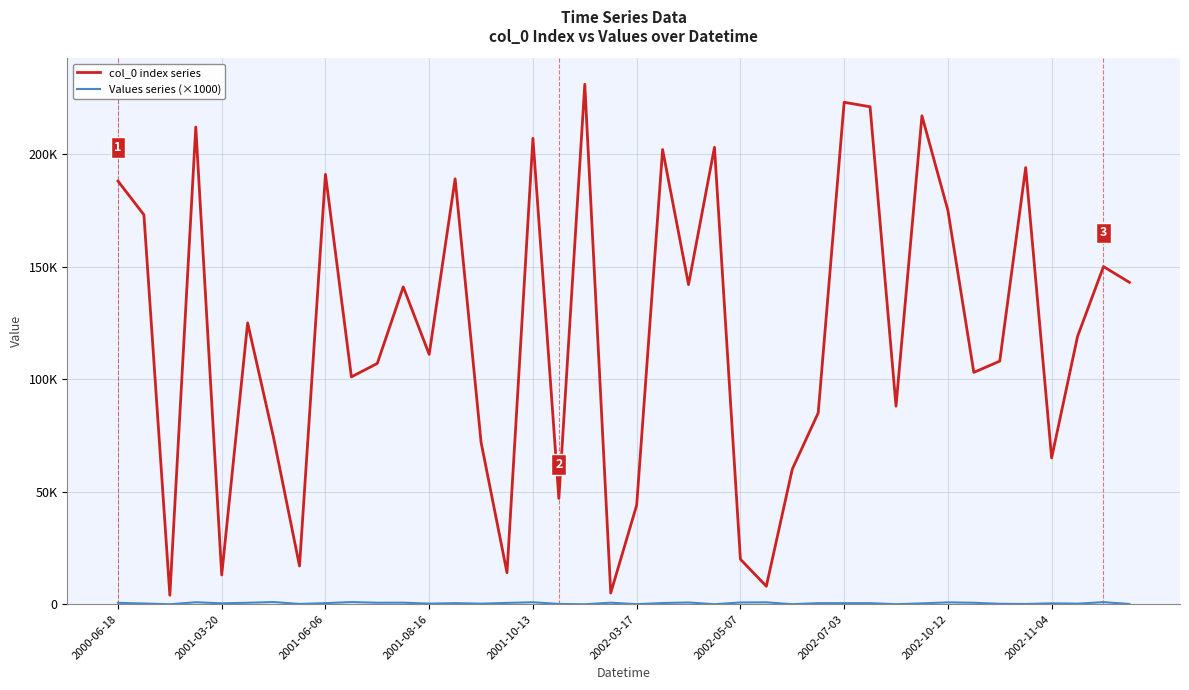

Is this an area chart (filled region under the line)?

No